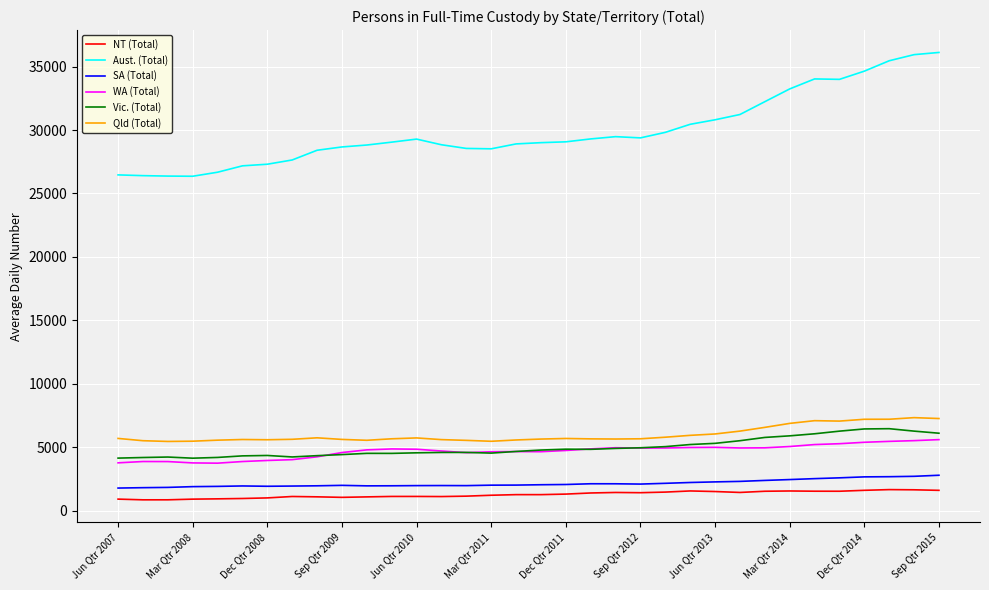

Which series has the largest total across all categories?

Aust. (Total)